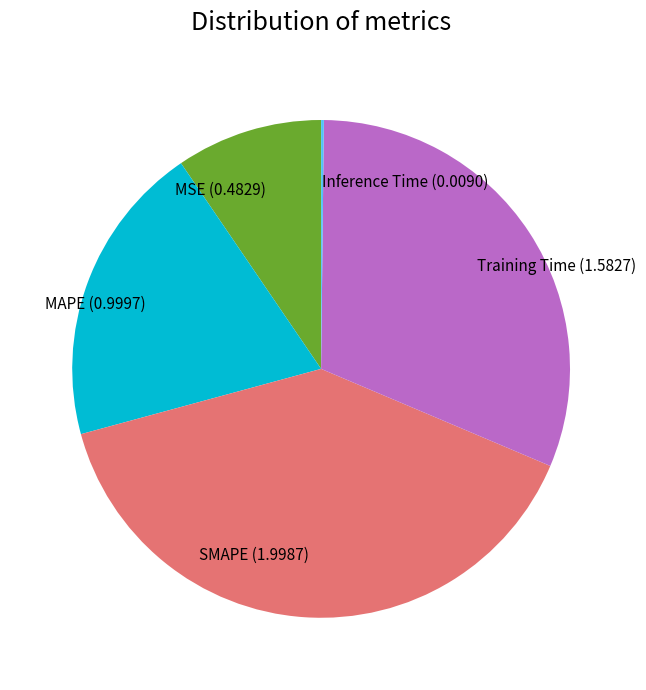

Between MAPE and SMAPE, which is larger?

SMAPE